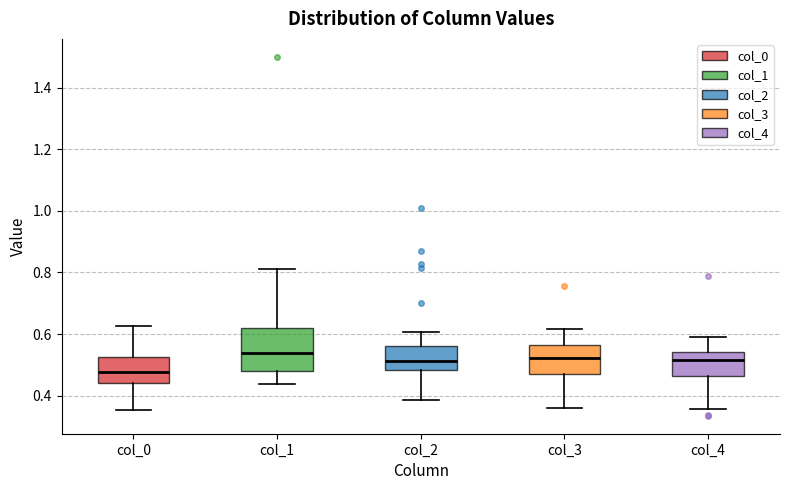

Comparing the boxes themselves (not the whiskers), which one is the tallest?

col_1